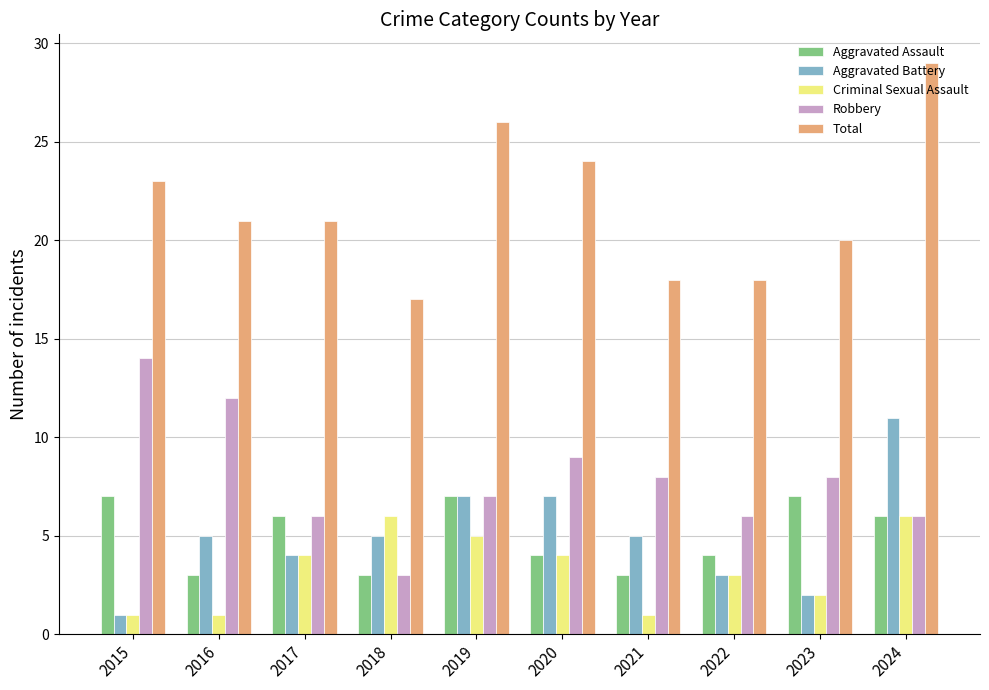

At which category is the sum across all series the highest?

2024